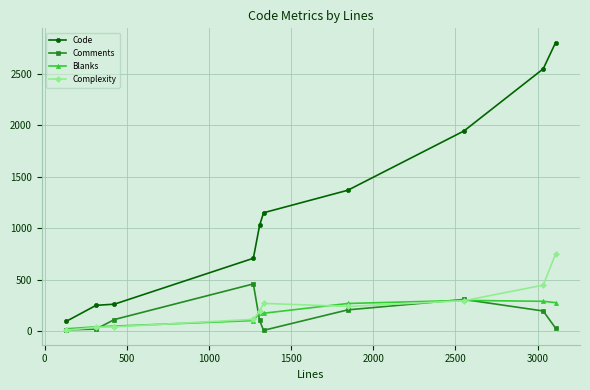

Which series has the widest spread of values?

Code